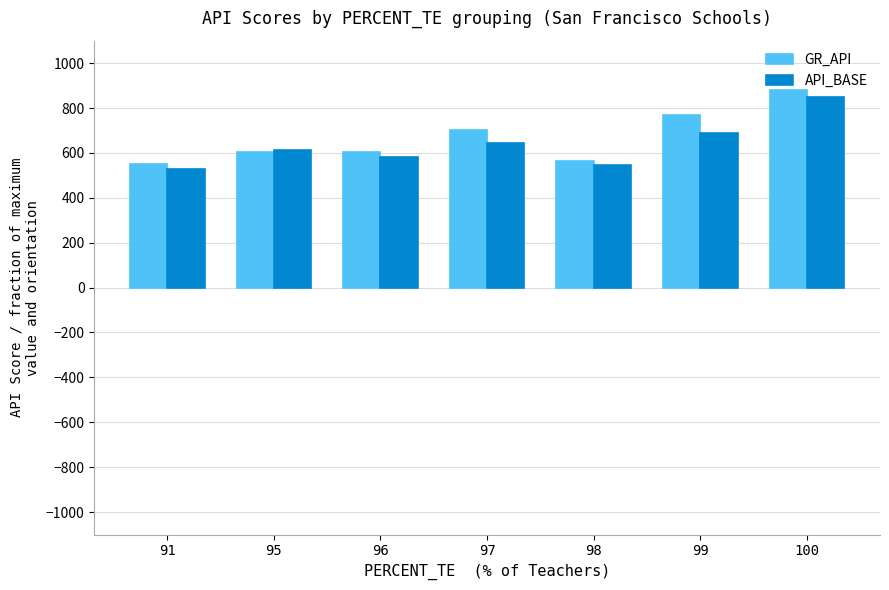

How many data points in API_BASE are less than 615?

3